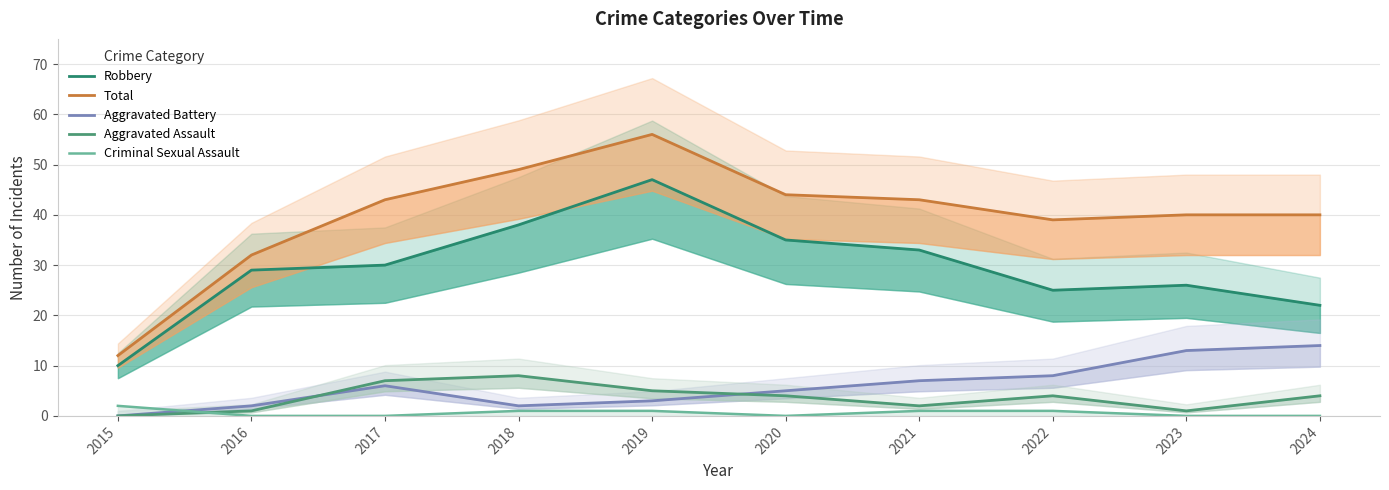

Is this an area chart (filled region under the line)?

No